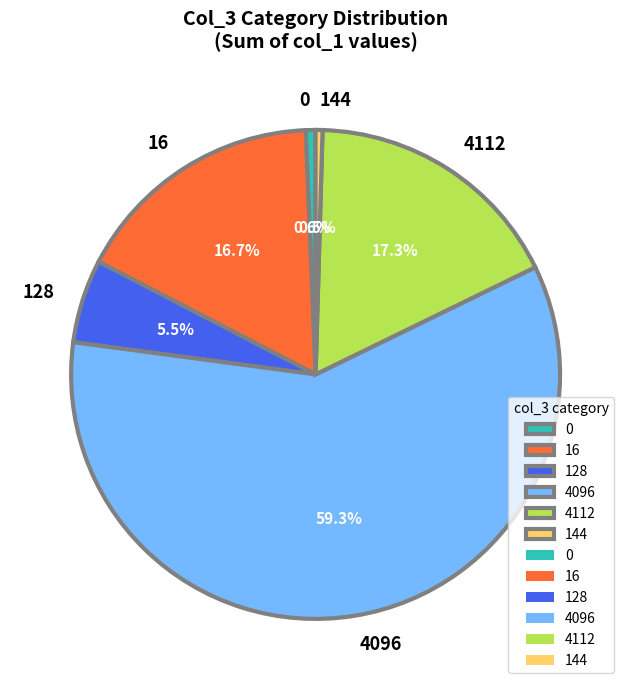

To the nearest percent, what percentage of the pie is 4096?

59%